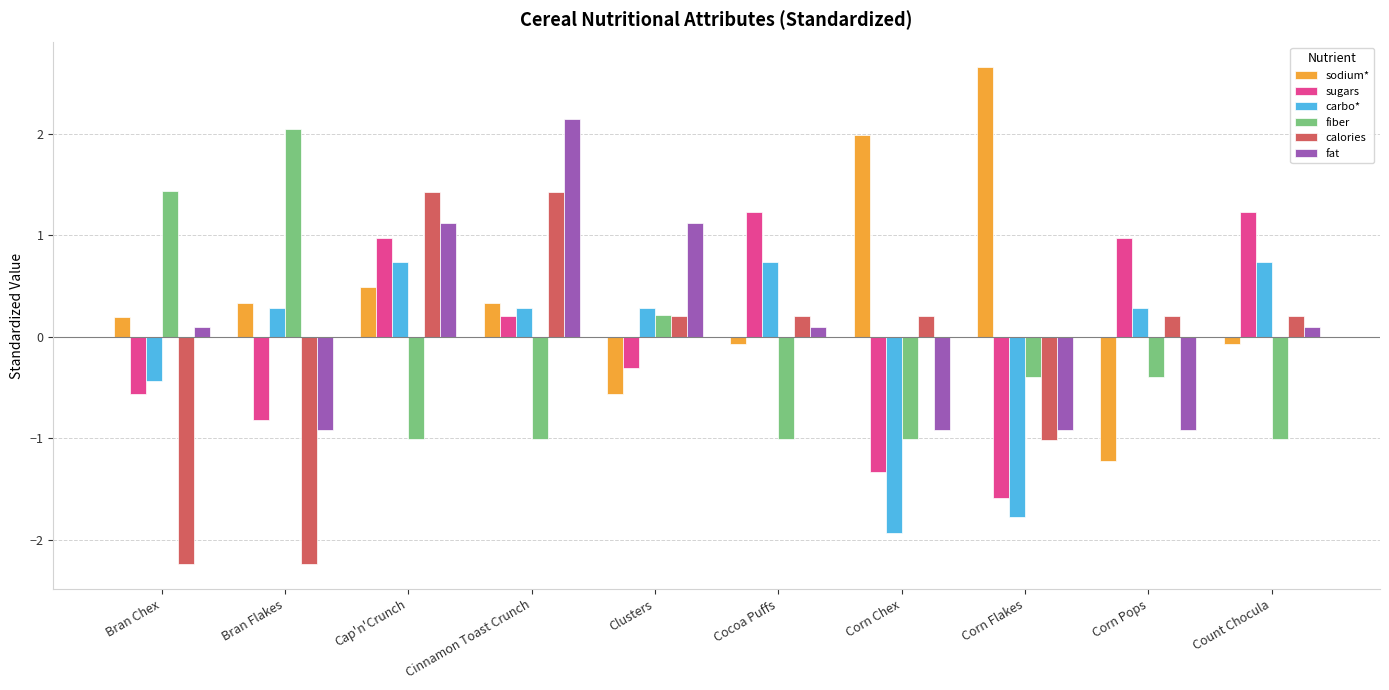

How many distinct data groups are displayed?

6